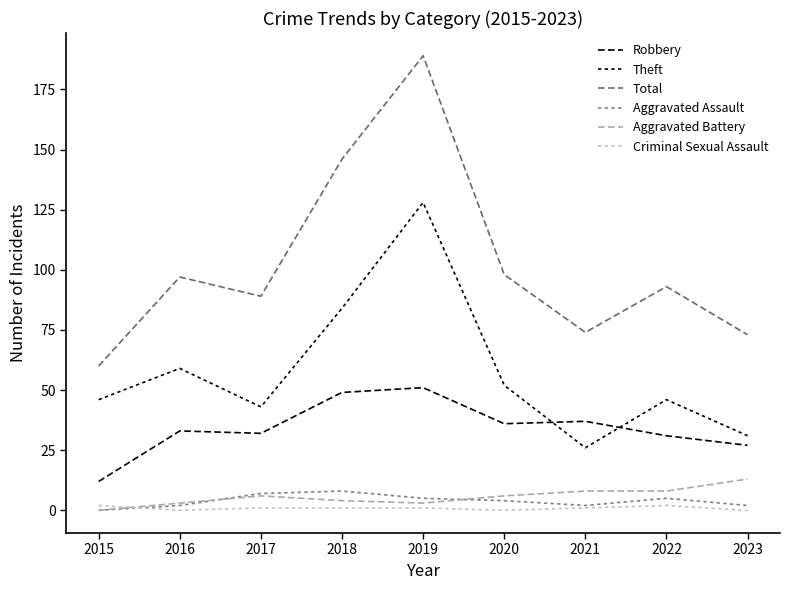

True or false: Robbery has a value of 20 at 2018.

False